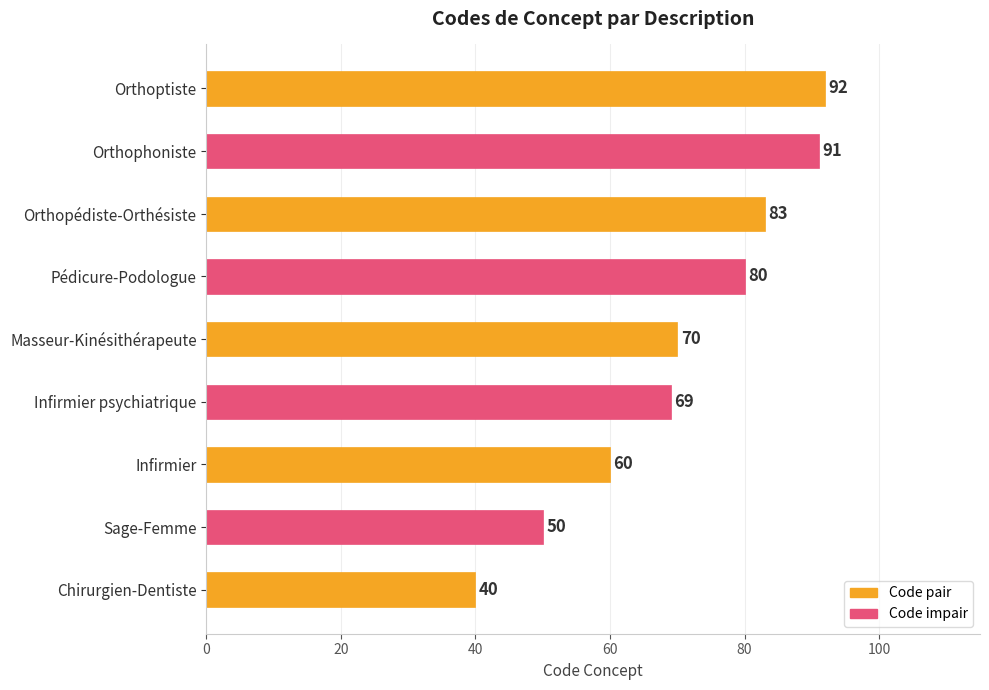

Which label corresponds to the smallest value in the chart?

Chirurgien-Dentiste